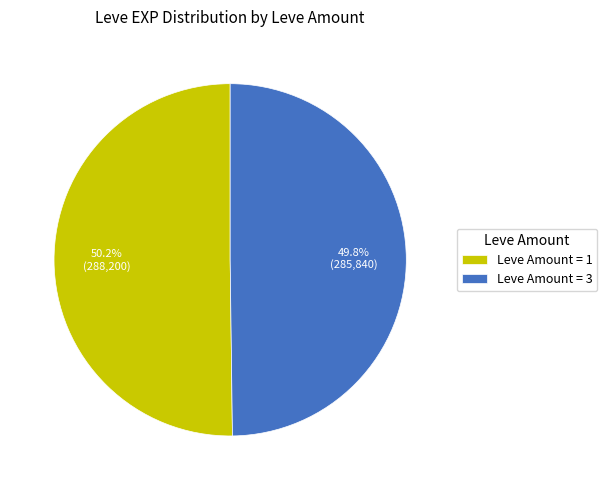

Combined, what portion of the pie is Leve Amount = 3 and Leve Amount = 1?

100.0%